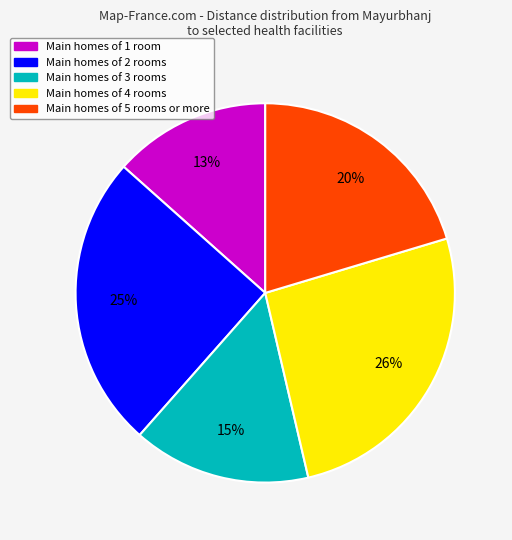

Count the number of slices in the pie.

5